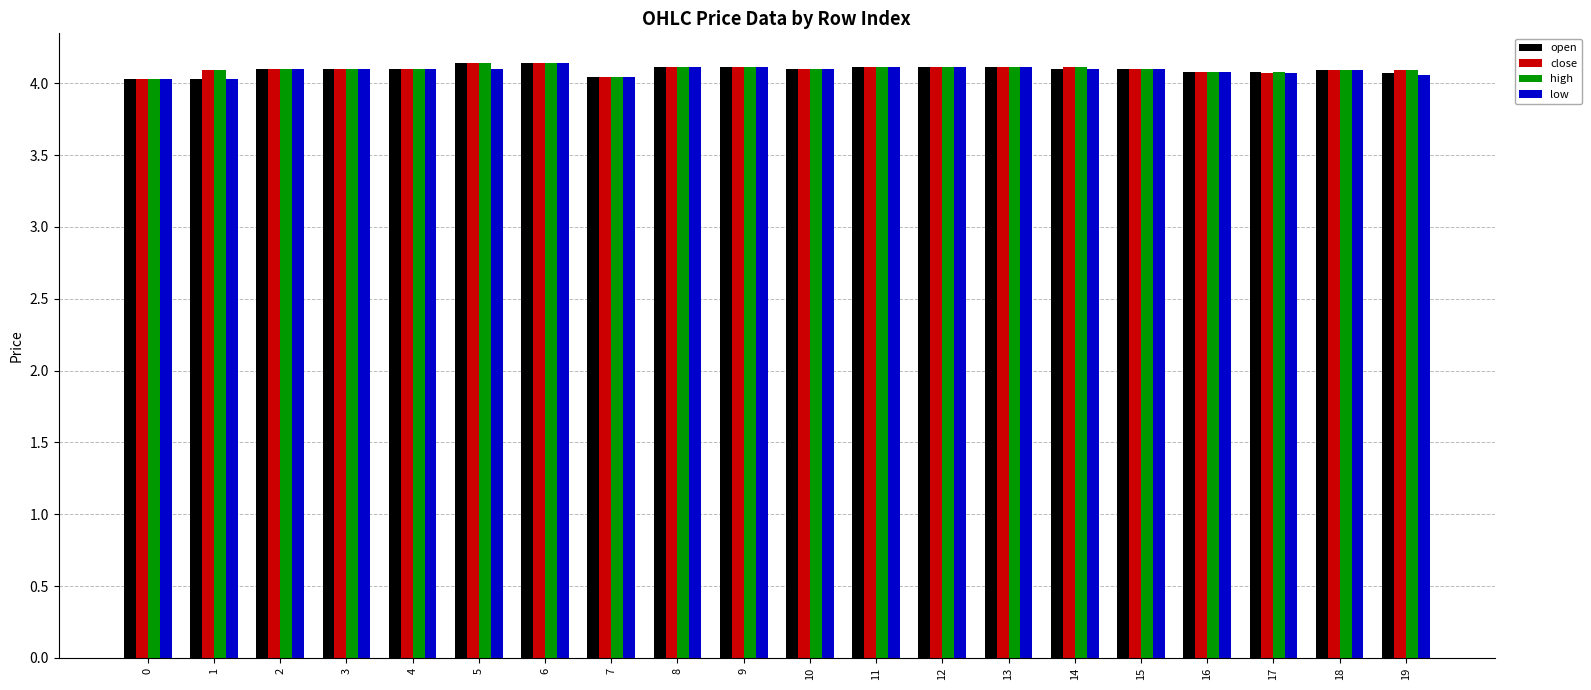

Read the open value at 13.

4.1